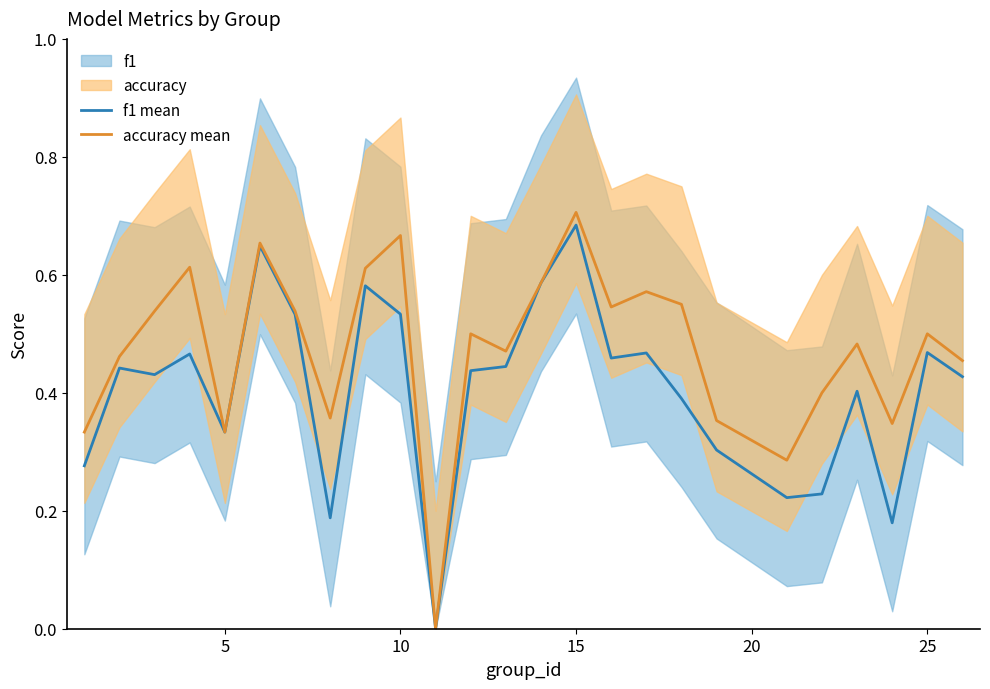

True or false: f1 mean and accuracy mean cross at least once.

False